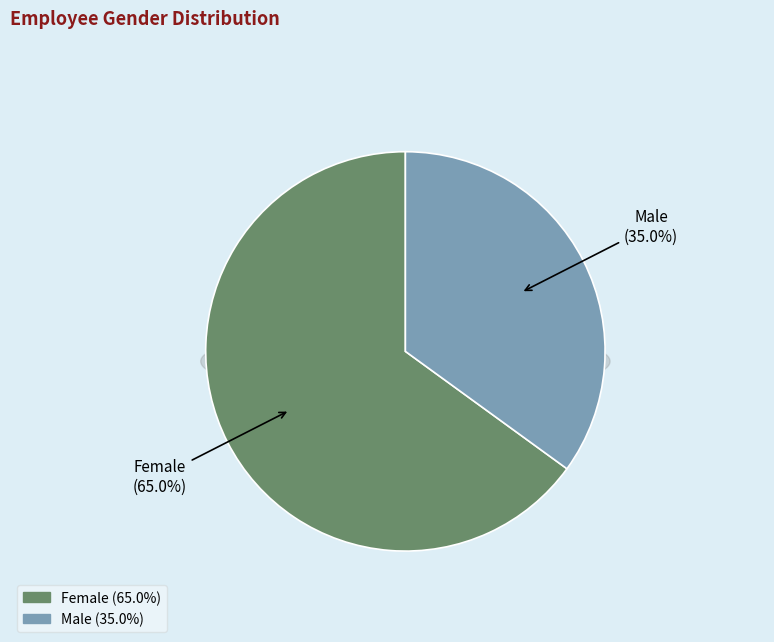

Is Male the majority of the pie?

No